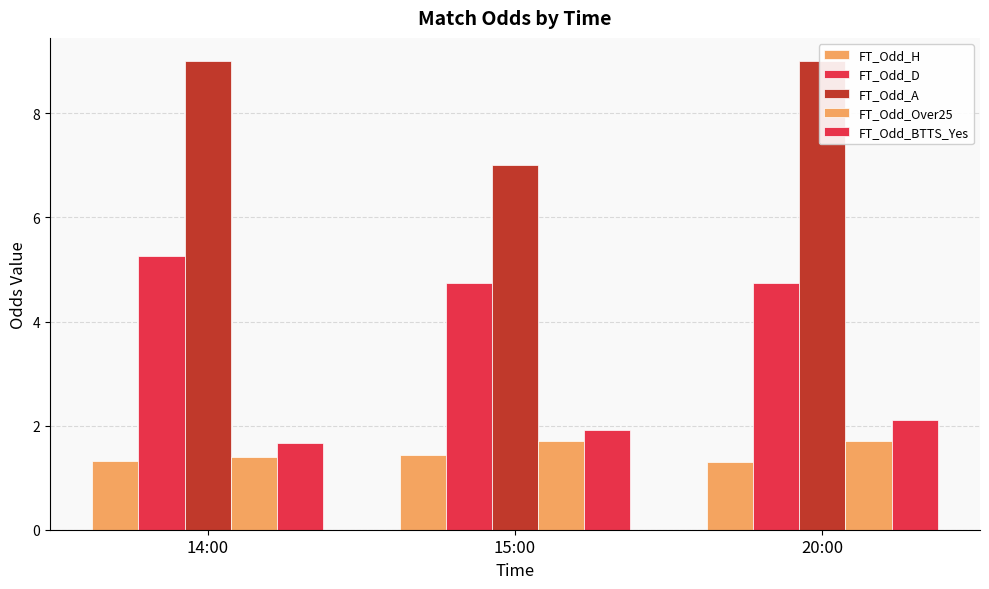

At which category is the sum across all series the highest?

20:00